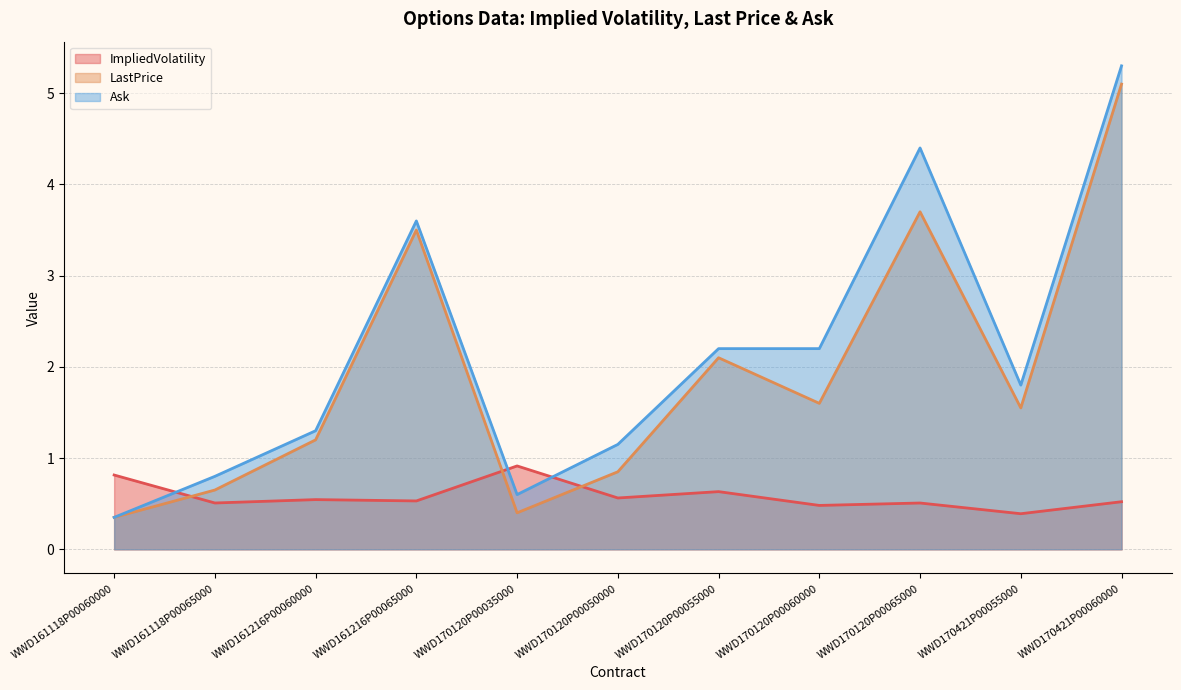

What is the label of the 9th point from the left?

WWD170120P00065000